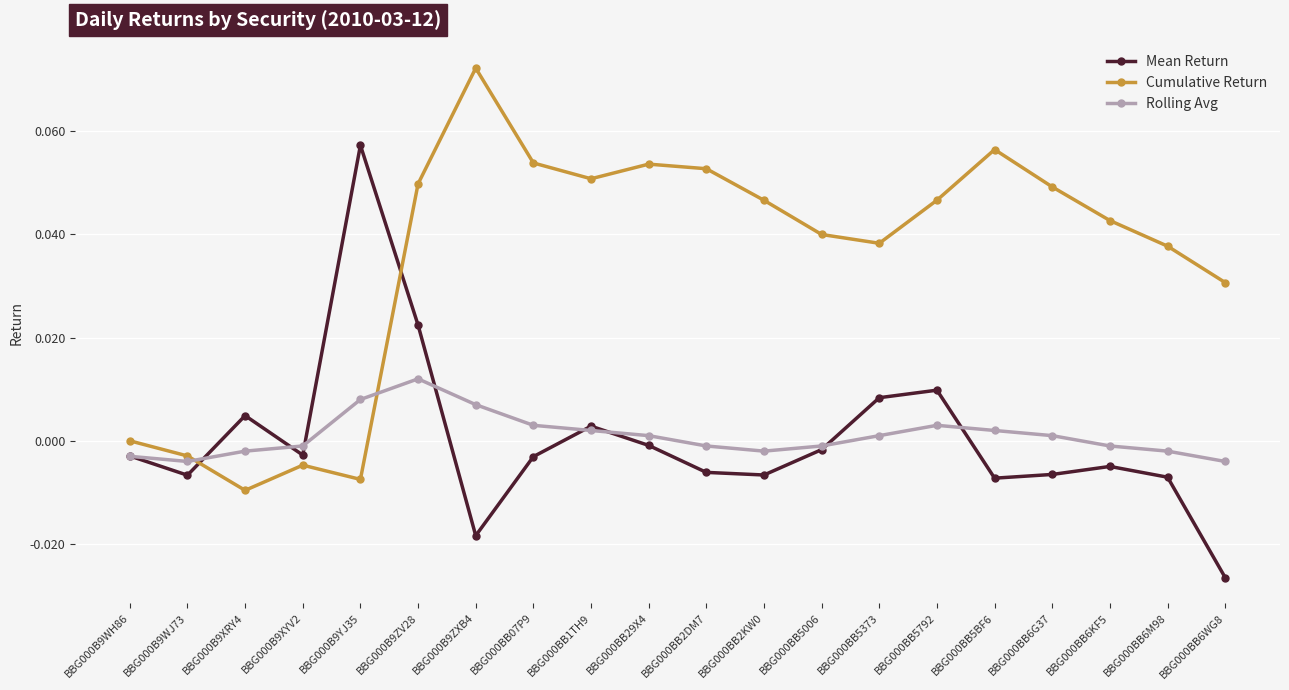

The value of Mean Return at BBG000BB1TH9 is 0.0. True or false?

True